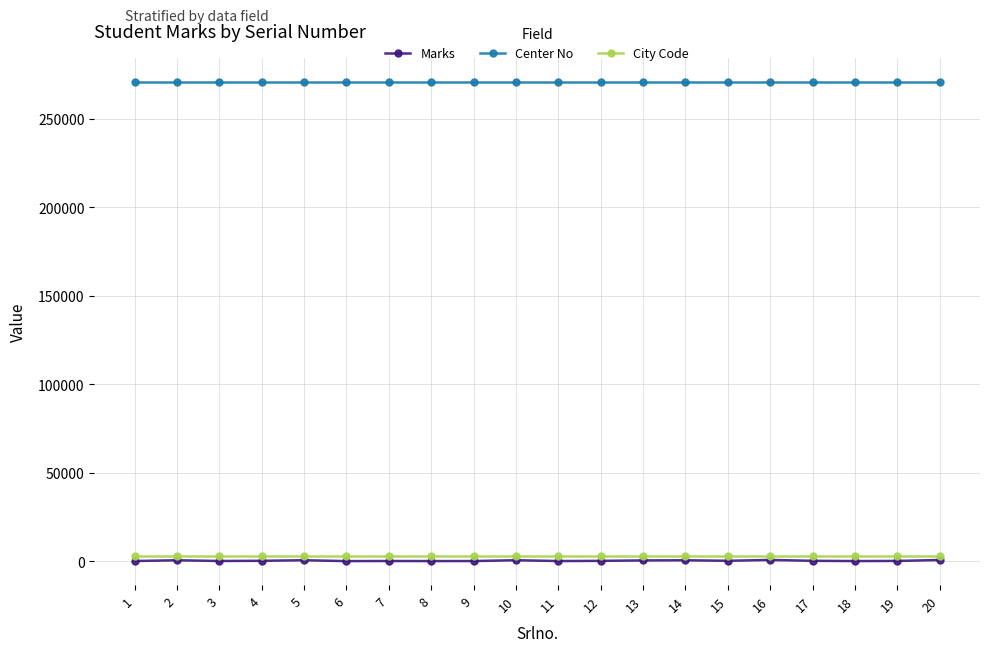

True or false: City Code and Center No cross at least once.

False